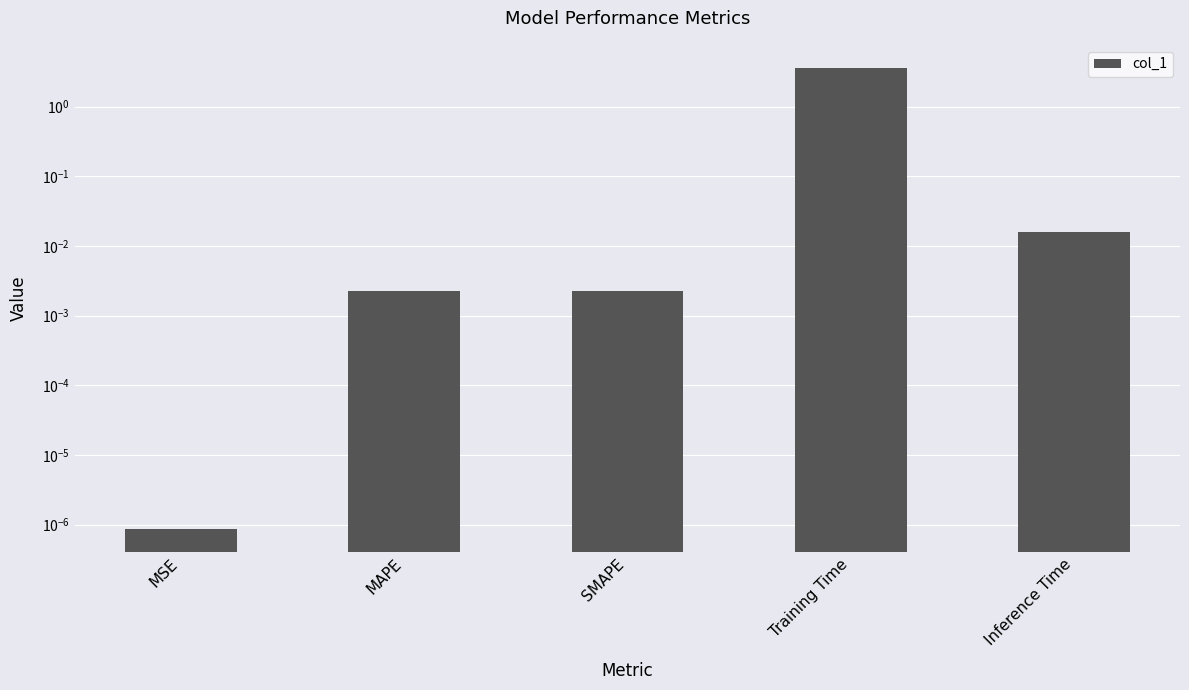

List the labels in order of value, smallest first.

MSE, SMAPE, MAPE, Inference Time, Training Time